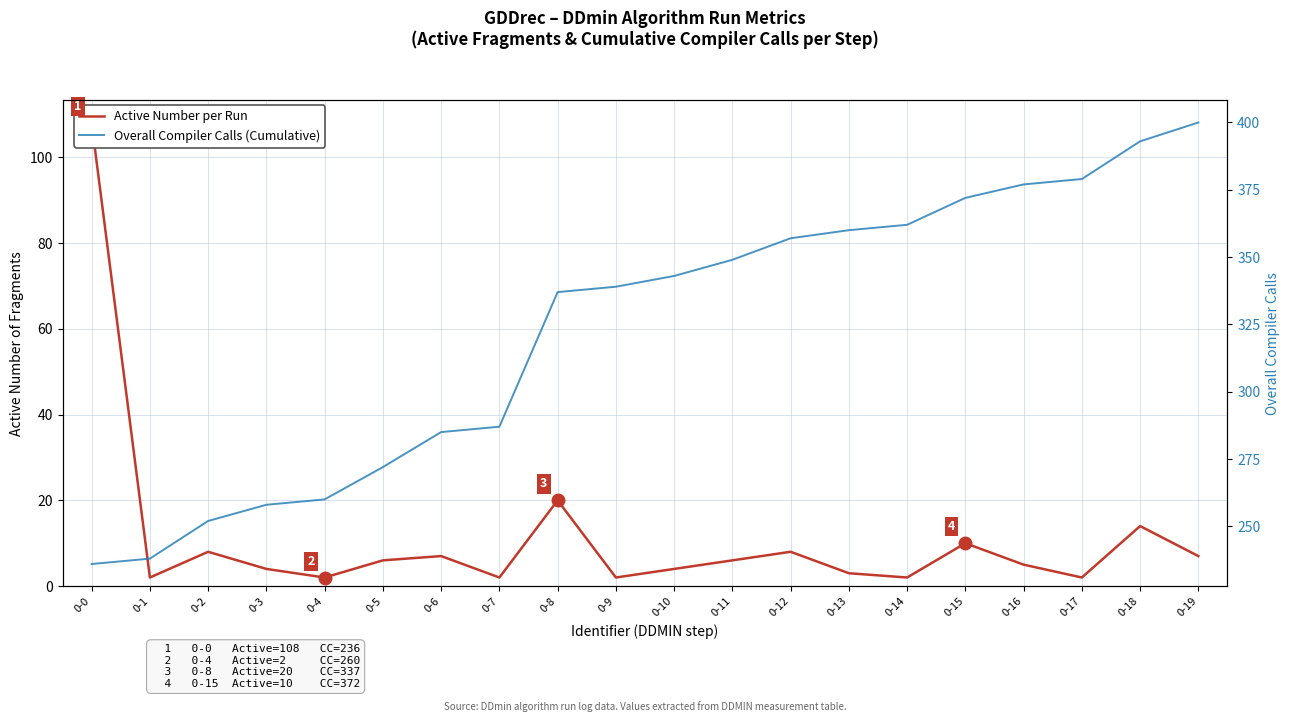

Which series has the widest spread of values?

Overall Compiler Calls (Cumulative)